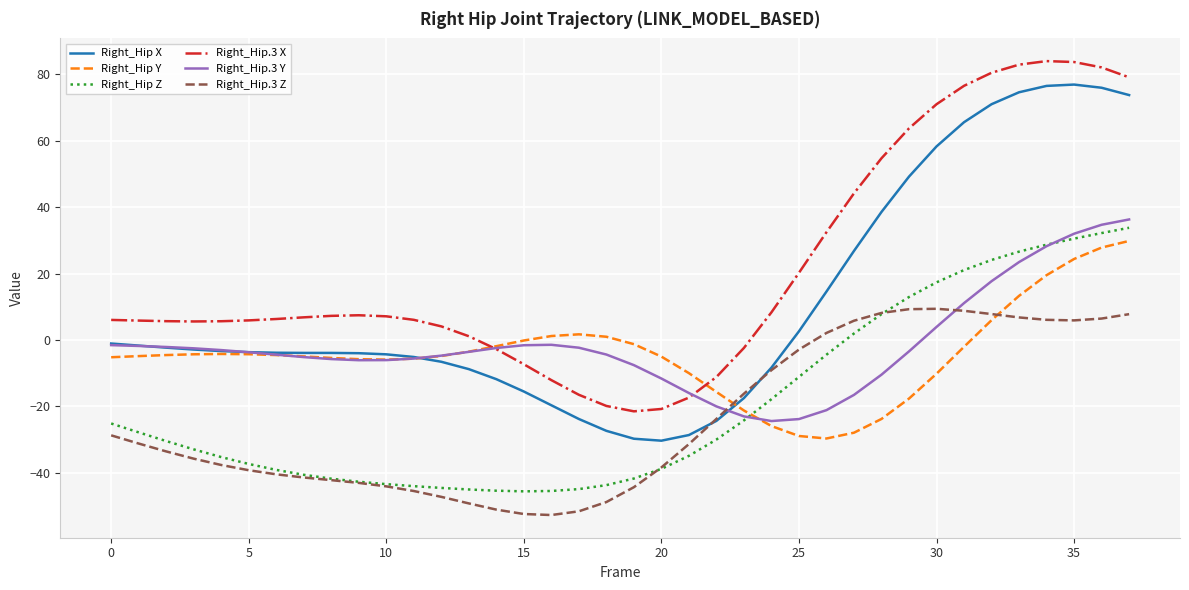

Which series has the largest total across all categories?

Right_Hip.3 X